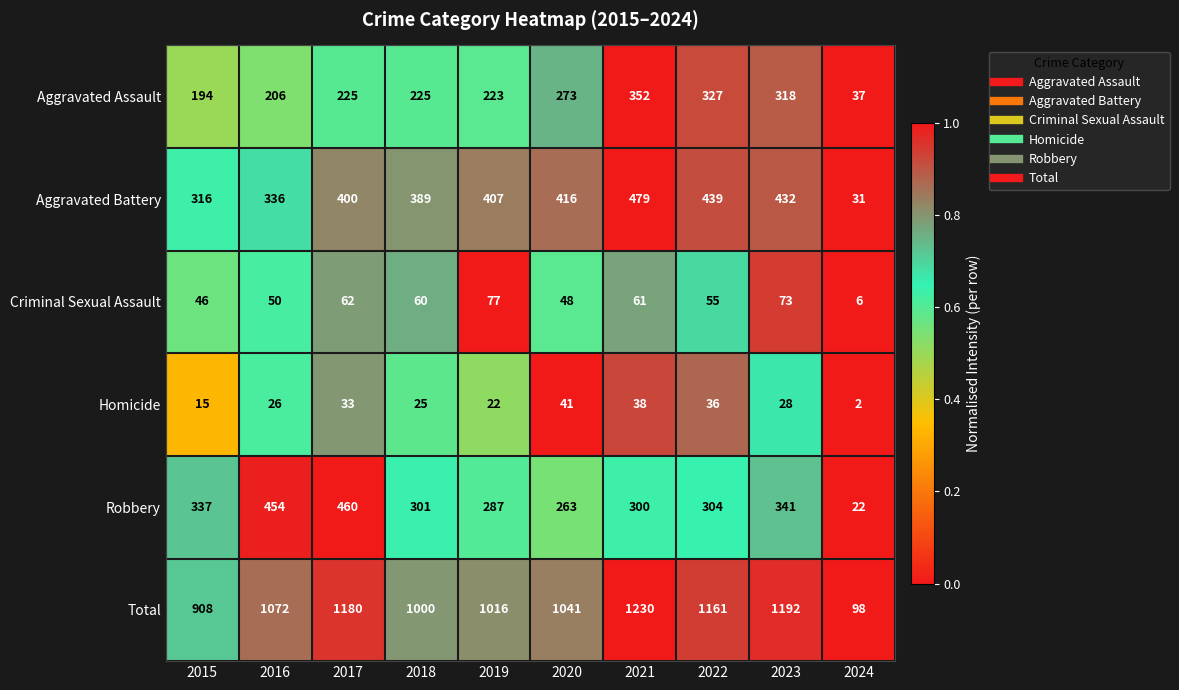

Which series has the largest total across all categories?

Total